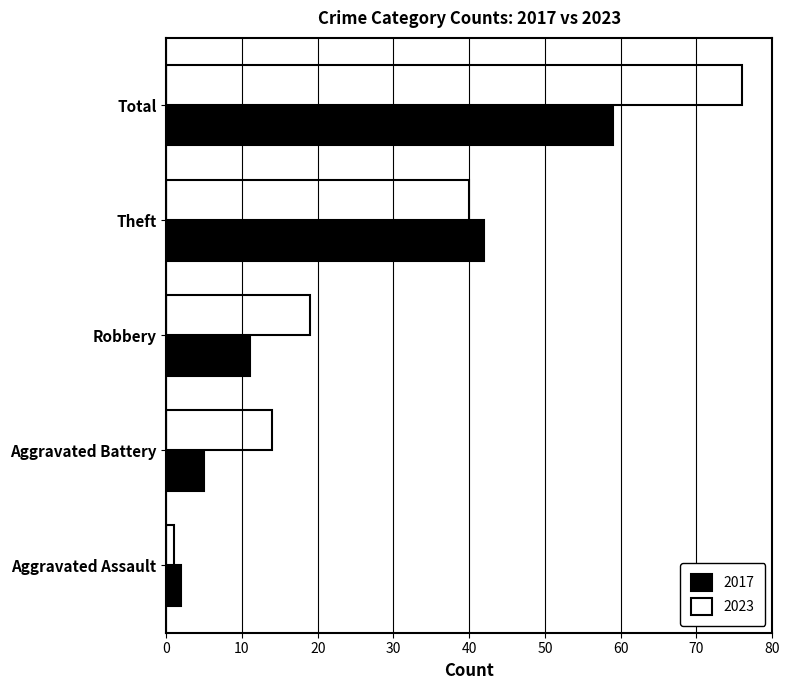

Which category has the highest value in the 2017 series?

Total